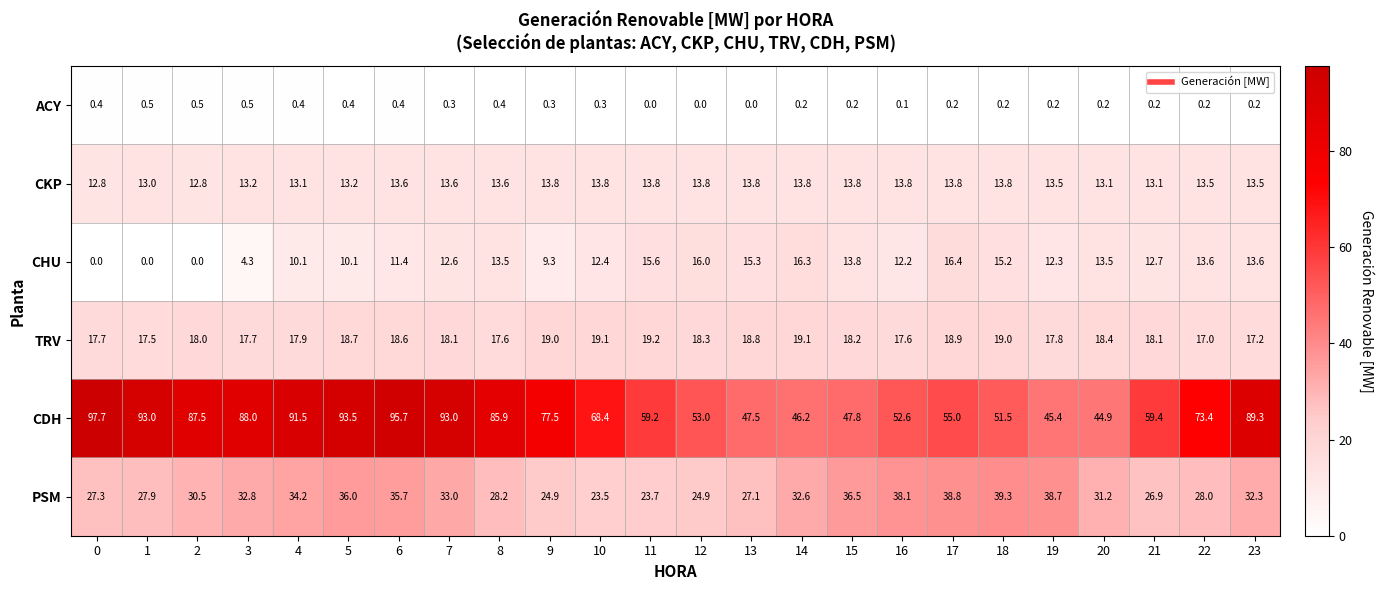

Where is CHU nearest to the value 8?

9